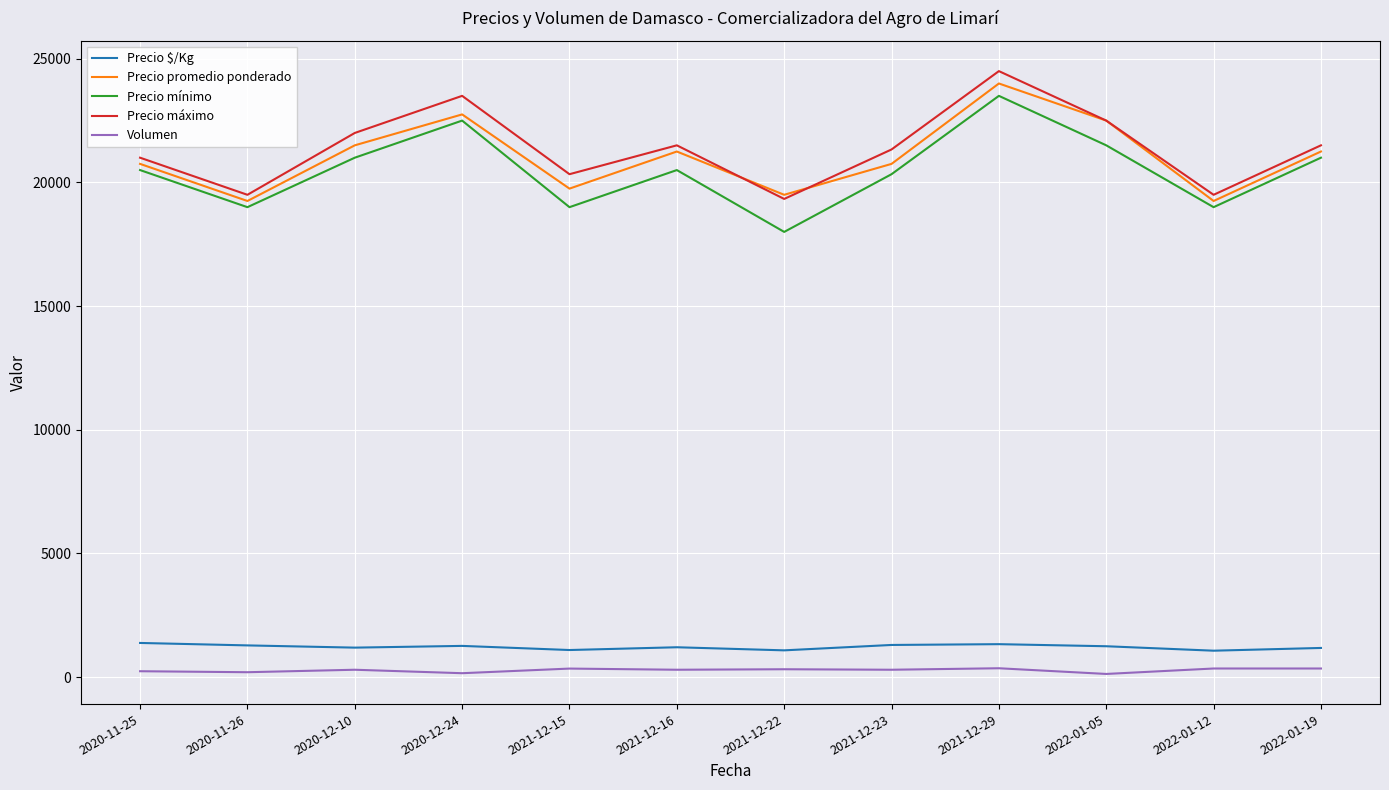

The value of Precio máximo at 2022-01-19 is 36241. True or false?

False